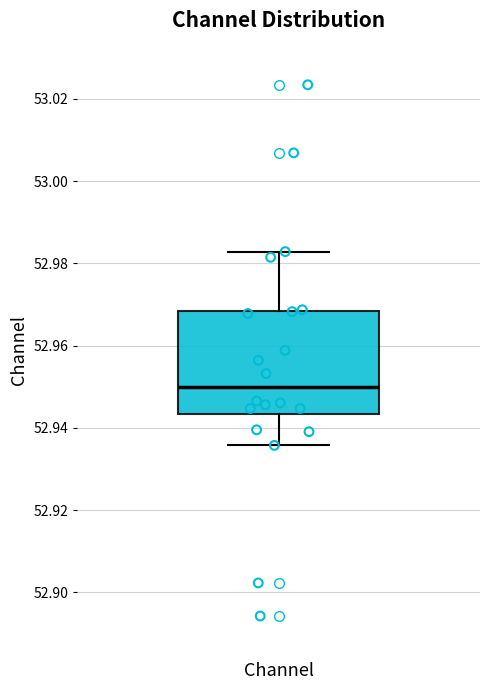

Read this box plot against the y-axis: the position of the median line, the range covered by the box, and the ends of both whiskers. The values are not printed on the chart, so give them approximately, as read against the axis.

median 52.950, box 52.944 to 52.968, whiskers 52.936 to 52.982